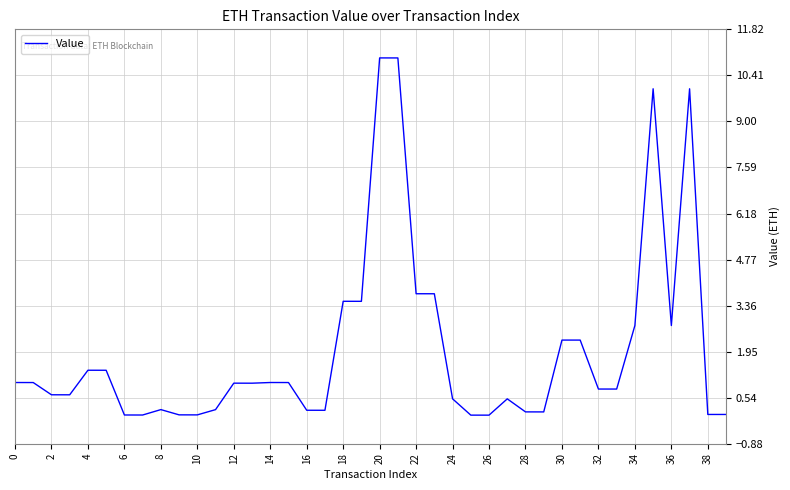

Between 30 and 12, which is larger?

30